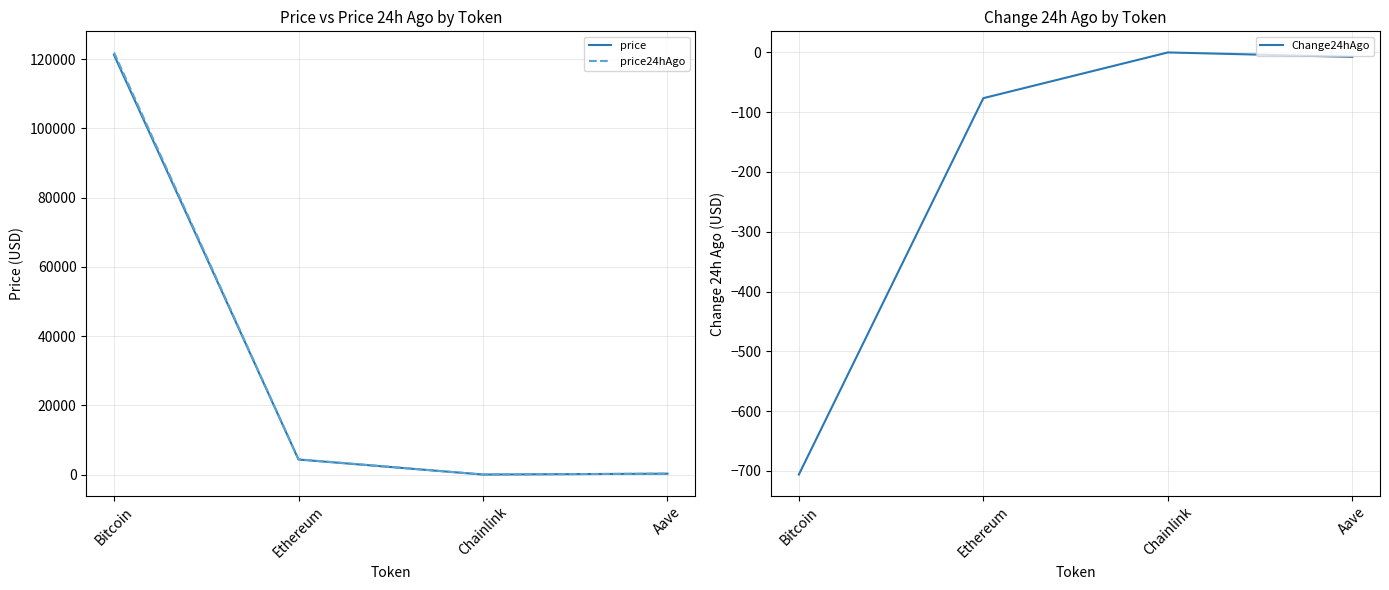

Reading right to left, what are all the values shown in this chart?

price: 274.1	22.1	4360.2	121256.0
price24hAgo: 281.6	22.2	4436.7	121962.0
Change24hAgo: -7.5	-0.1	-76.6	-706.0